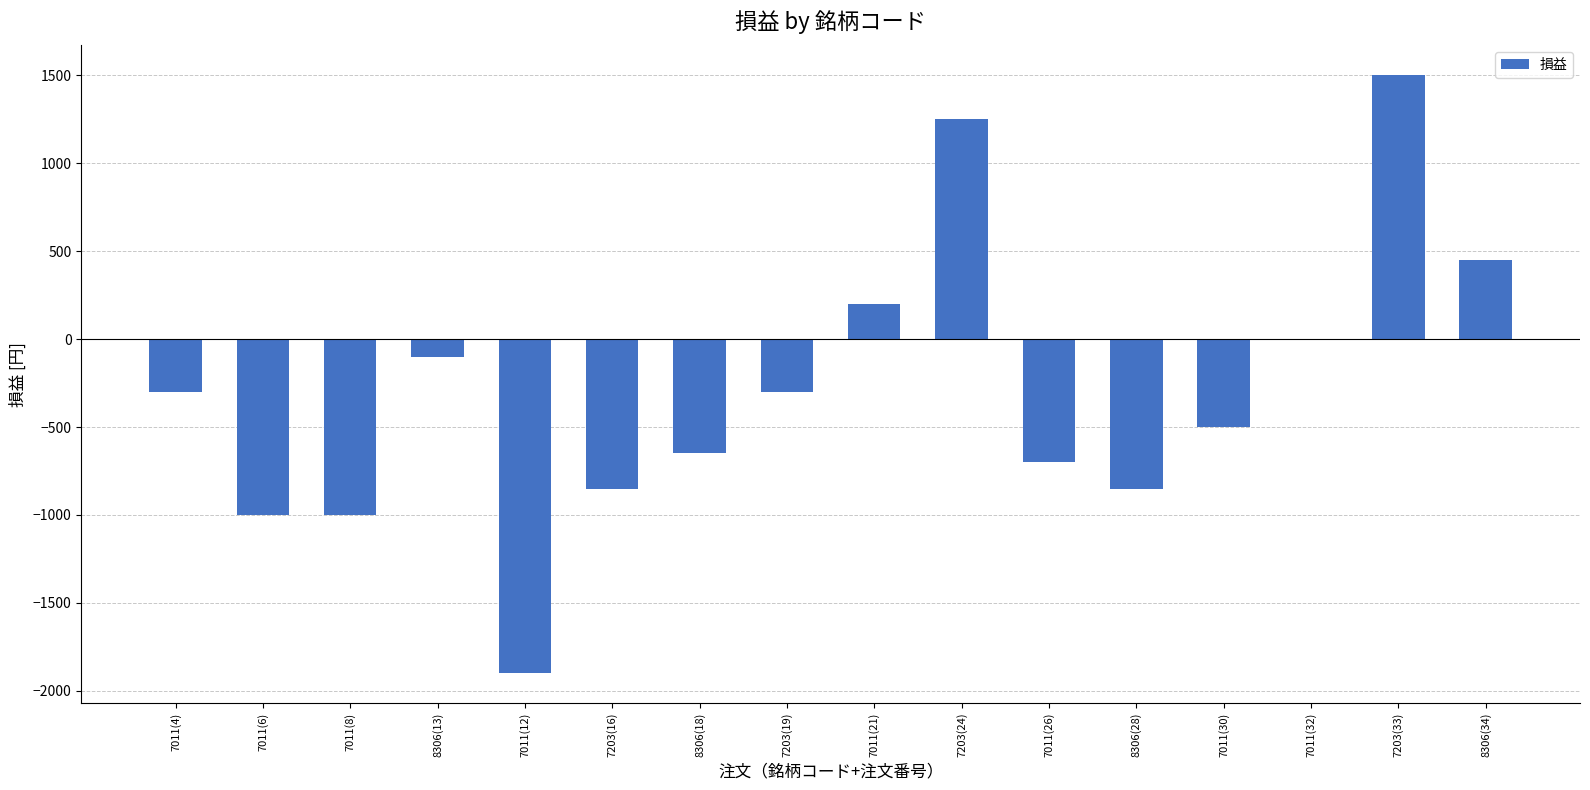

At which label does the data first exceed -300?

8306(13)